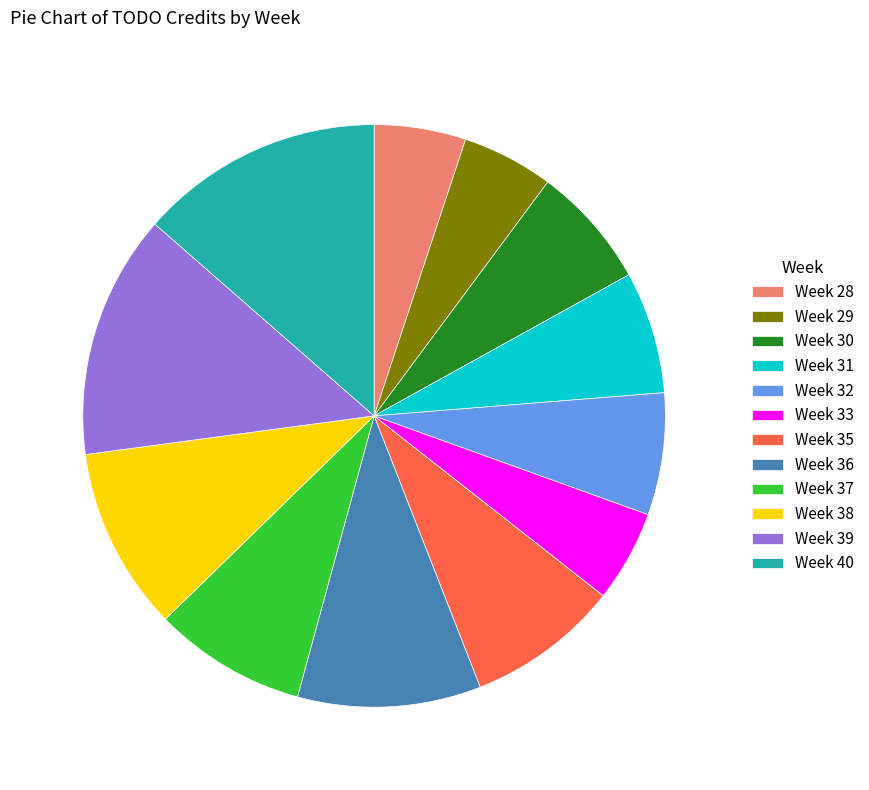

Do Week 33 and Week 39 together represent more than half of the pie?

No